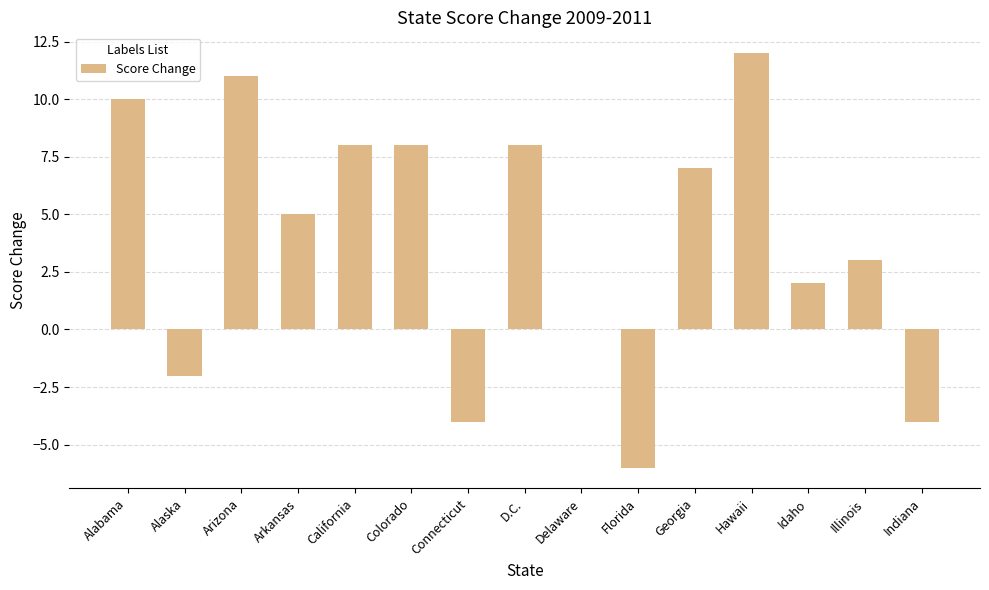

Count the number of categories in the chart.

15